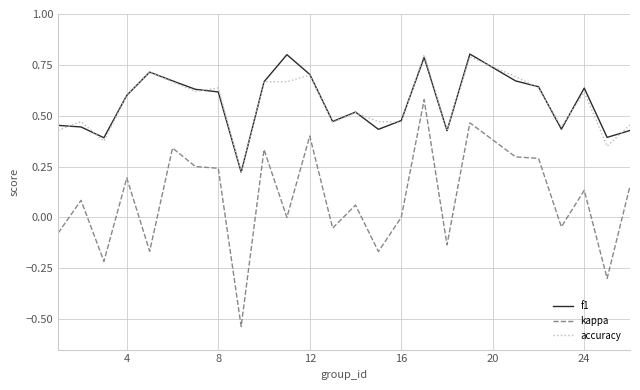

True or false: kappa and f1 intersect in this chart.

False